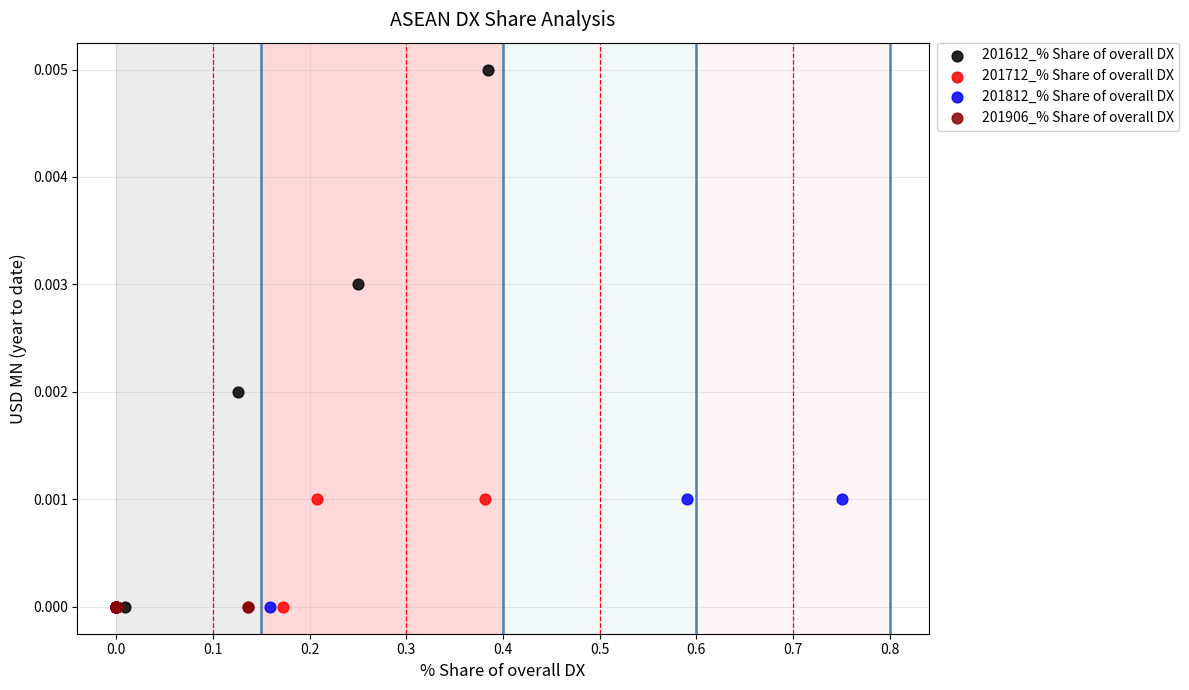

What are all the series names shown in the legend?

201612_% Share of overall DX, 201712_% Share of overall DX, 201812_% Share of overall DX, 201906_% Share of overall DX